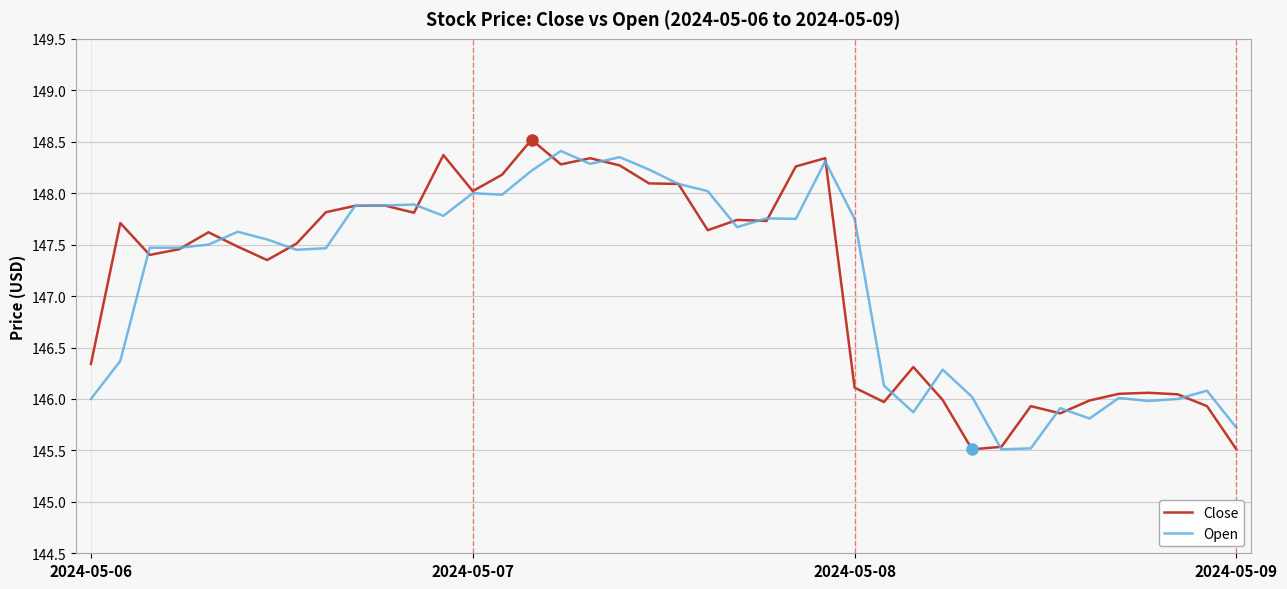

What is the minimum value shown in the chart?

145.5